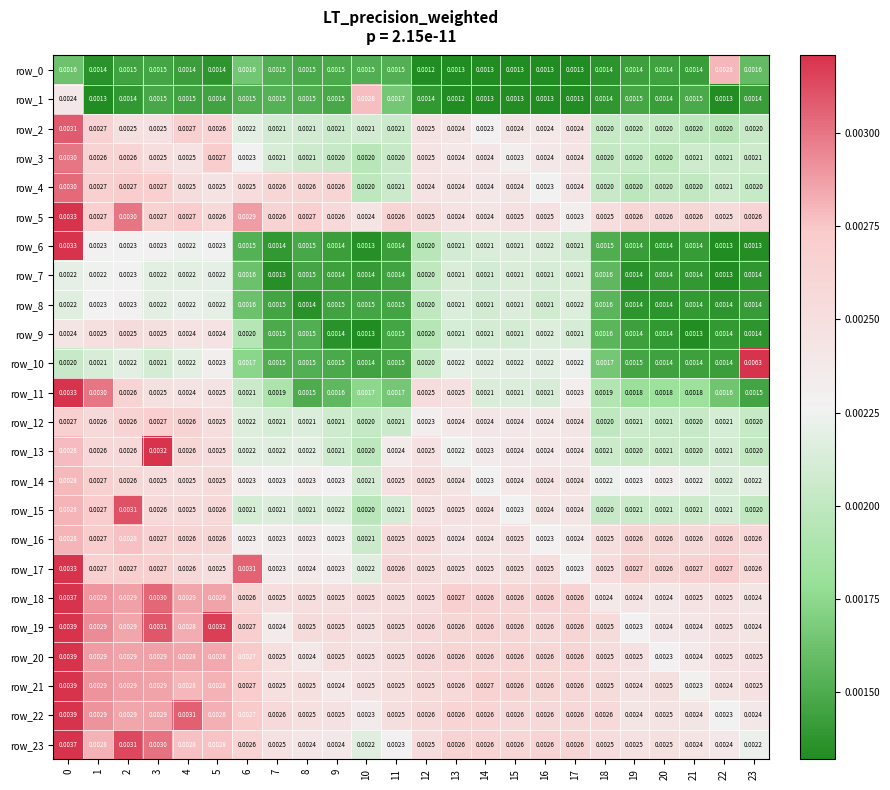

Is the value of row_9 at 2 greater than the value of row_20 at 17?

No